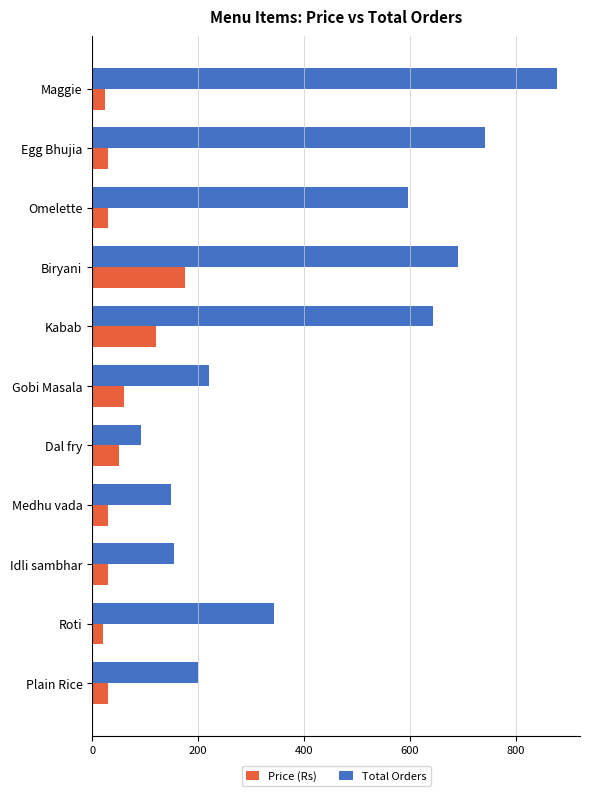

True or false: Price (Rs) has a value of 210 at Kabab.

False